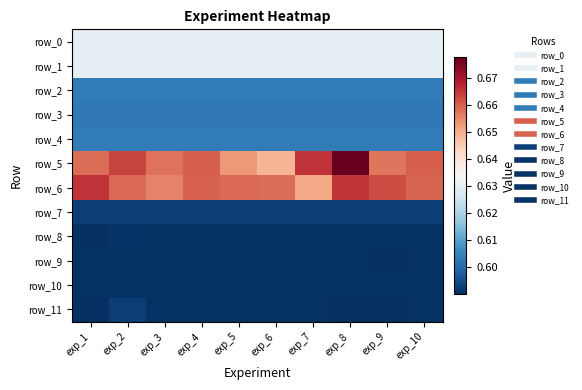

The row_7 series shows 0.6 at exp_3. True or false?

True